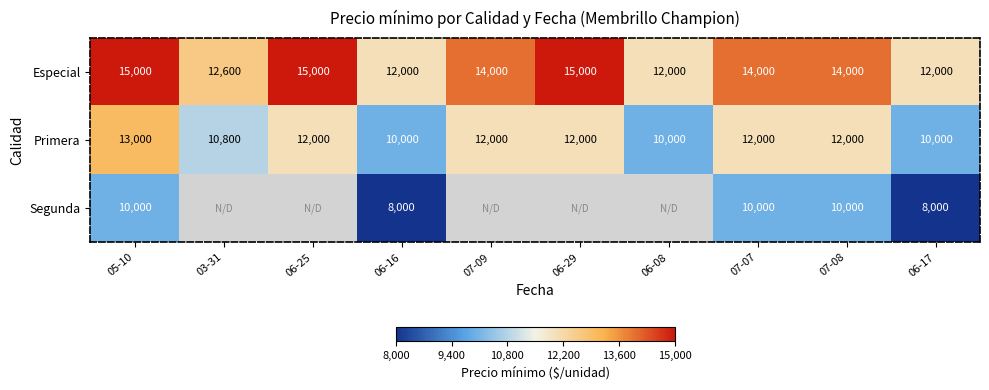

Is the value of Primera at 07-09 greater than the value of Especial at 06-29?

No